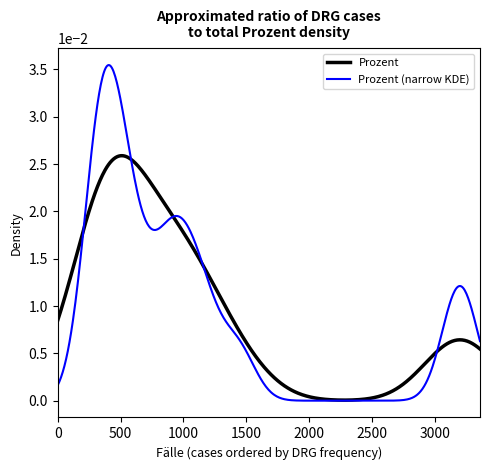

List the series in order of their peak value, highest first.

Prozent (narrow KDE), Prozent